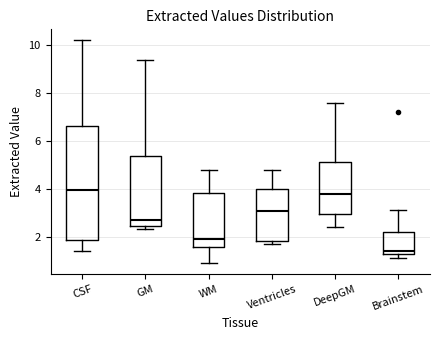

Reading left to right, transcribe this box plot: for each box, give where its median line is, the range the box spans, and where its two whiskers end, as read against the y-axis. The values are not printed on the chart, so give them approximately, as read against the axis.

CSF: median 4.0, box 1.8 to 6.6, whiskers 1.4 to 10.2
GM: median 2.8, box 2.4 to 5.4, whiskers 2.4 (just below the box's lower edge) to 9.4
WM: median 2.0, box 1.6 to 3.8, whiskers 1.0 to 4.8
Ventricles: median 3.0, box 1.8 to 4.0, whiskers 1.8 (just below the box's lower edge) to 4.8
DeepGM: median 3.8, box 3.0 to 5.2, whiskers 2.4 to 7.6
Brainstem: median 1.4, box 1.2 to 2.2, whiskers 1.2 (just below the box's lower edge) to 3.2